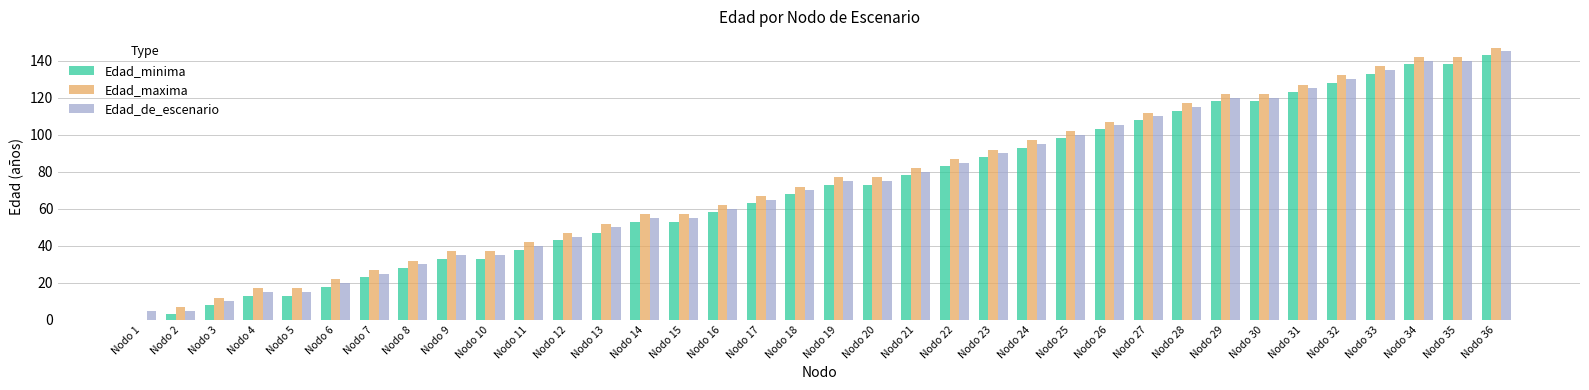

Is it true that Edad_minima equals 33 at Nodo 10?

True